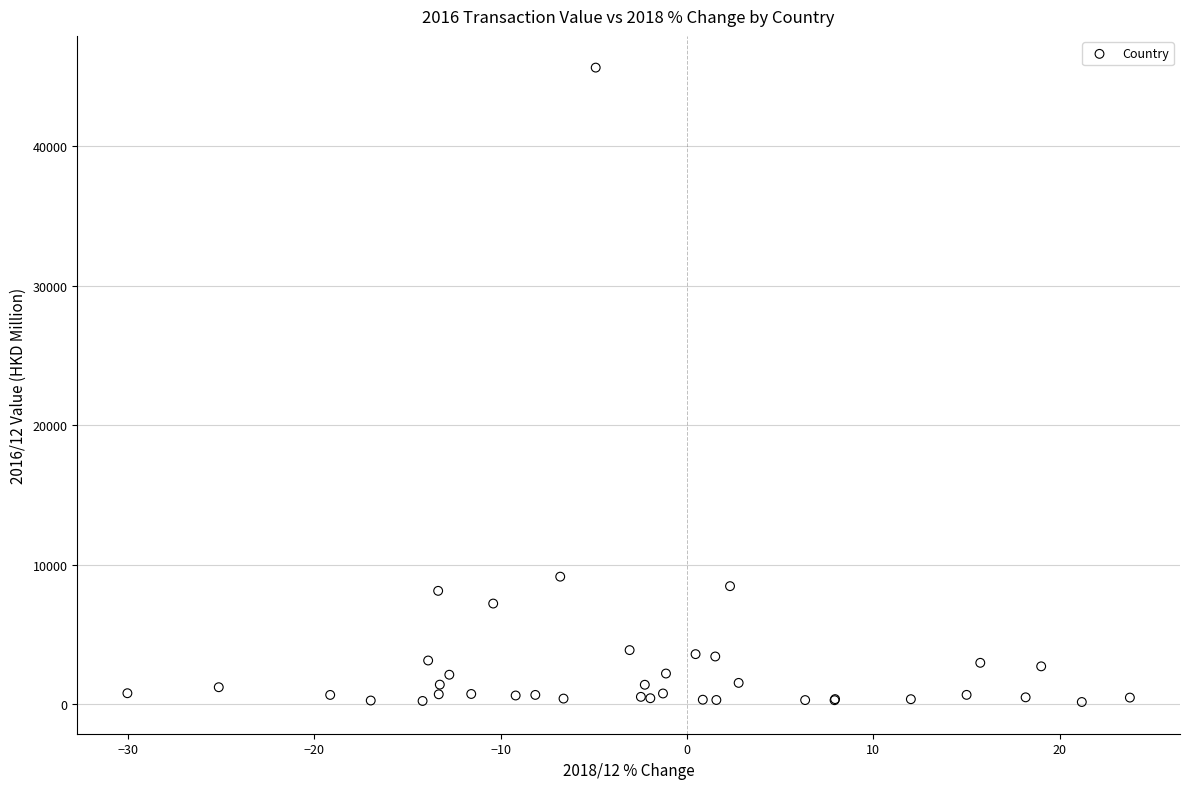

What Y value in the scatter plot is closest to 22890?

9150.9